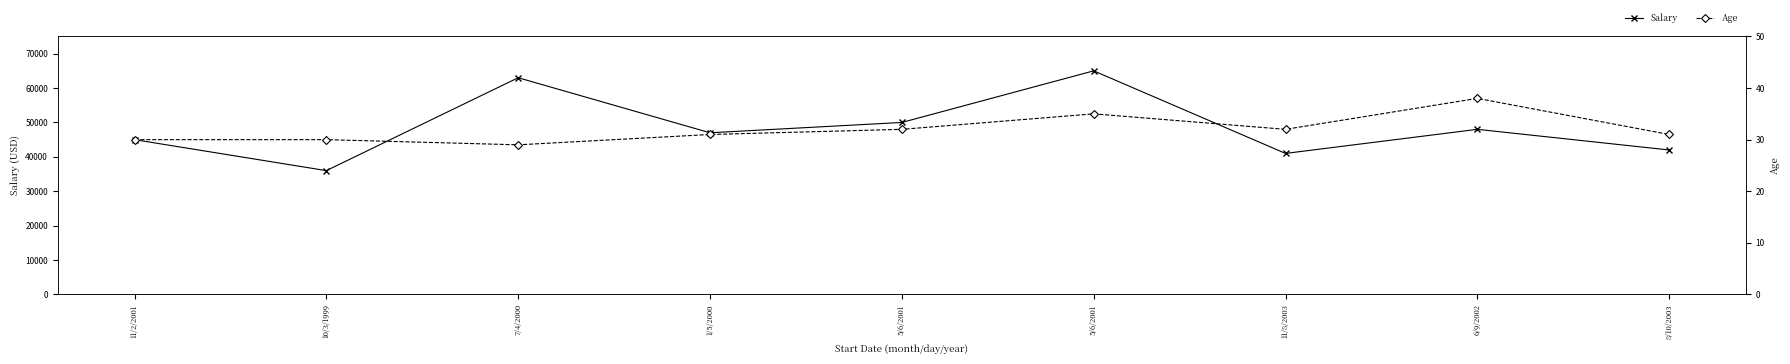

True or false: Salary and Age intersect in this chart.

False